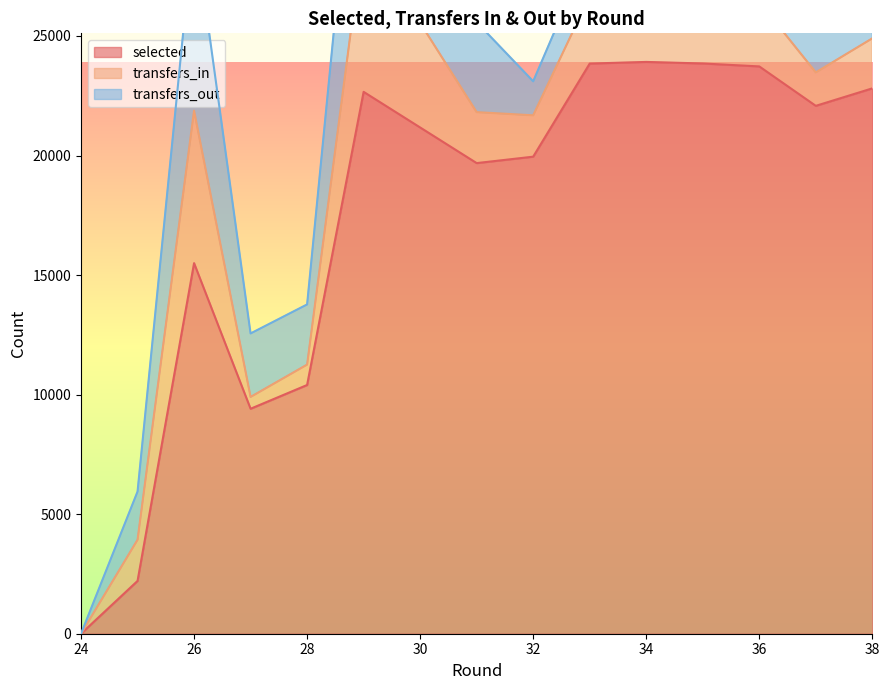

How many lines are shown in the chart?

3